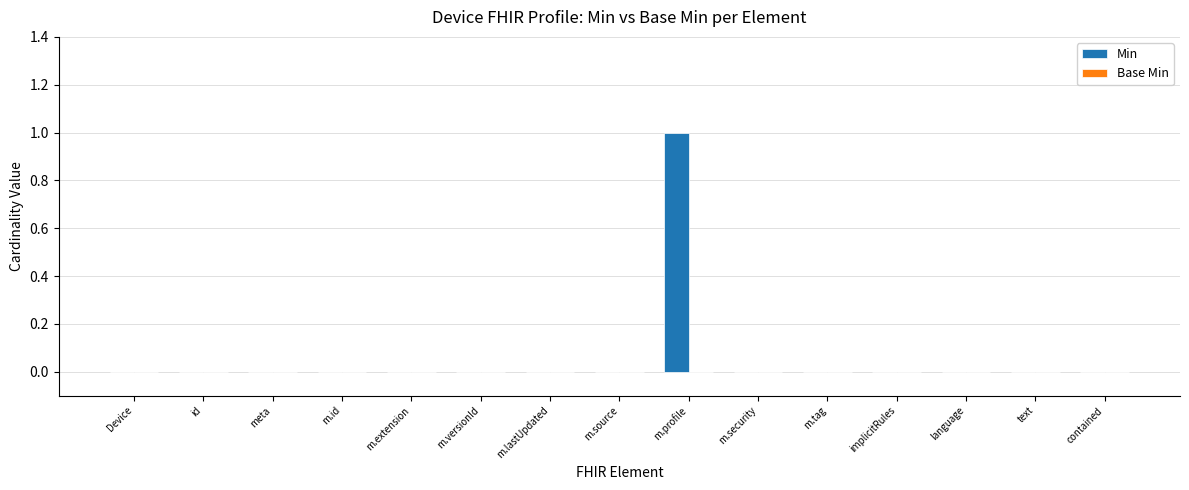

The value at id is 0. True or false?

True